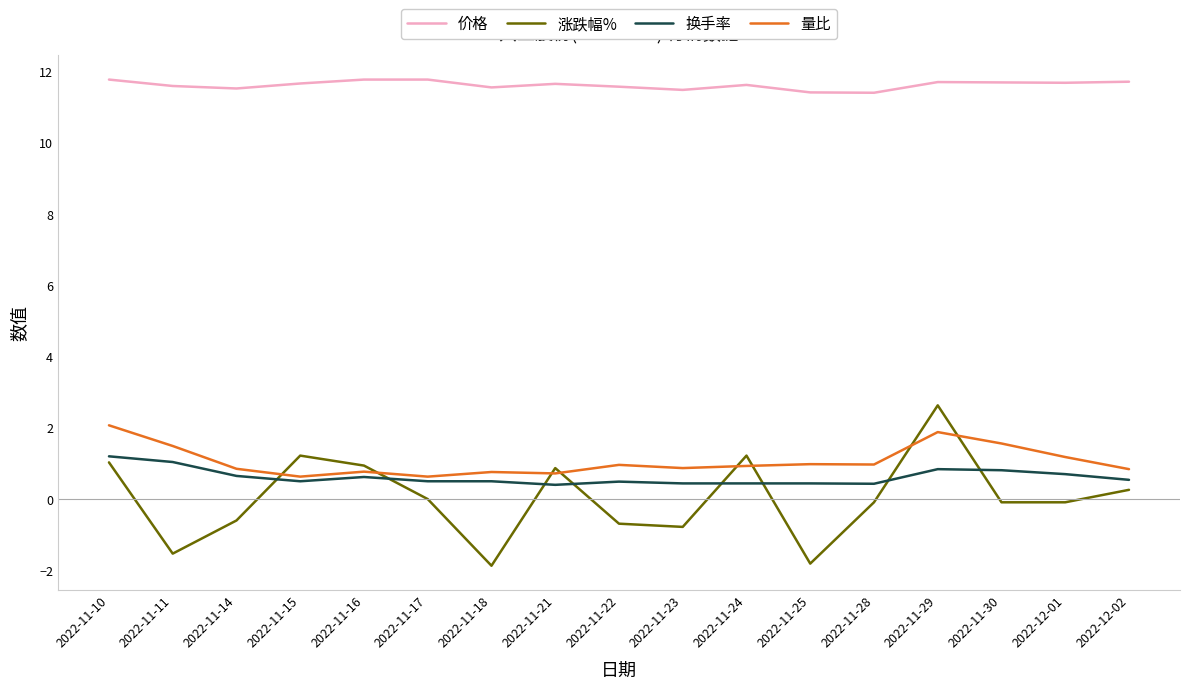

What is the difference between the highest and lowest values at 2022-11-11?

13.1